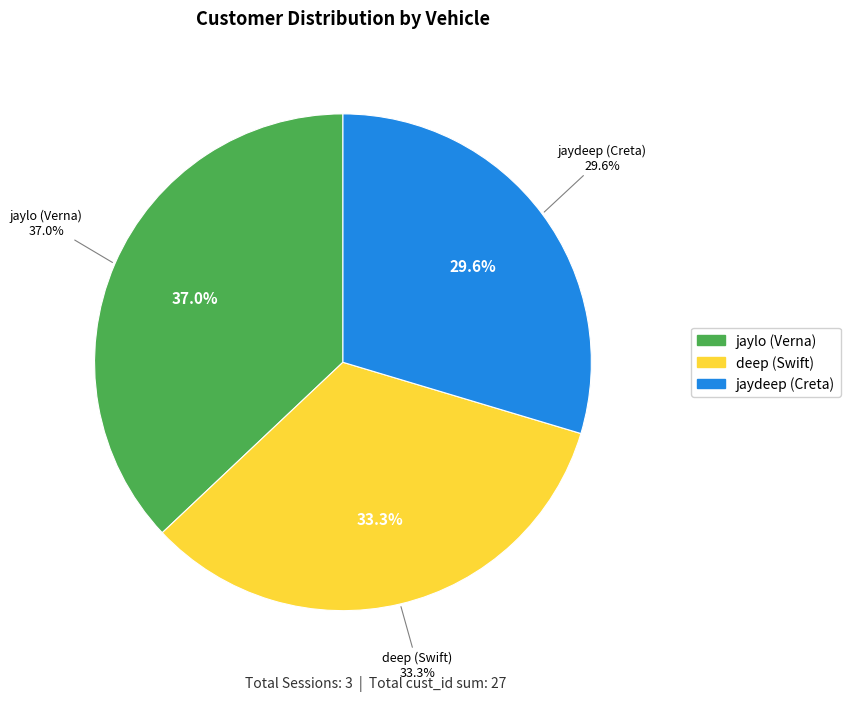

To the nearest percent, what is the average slice percentage?

33%